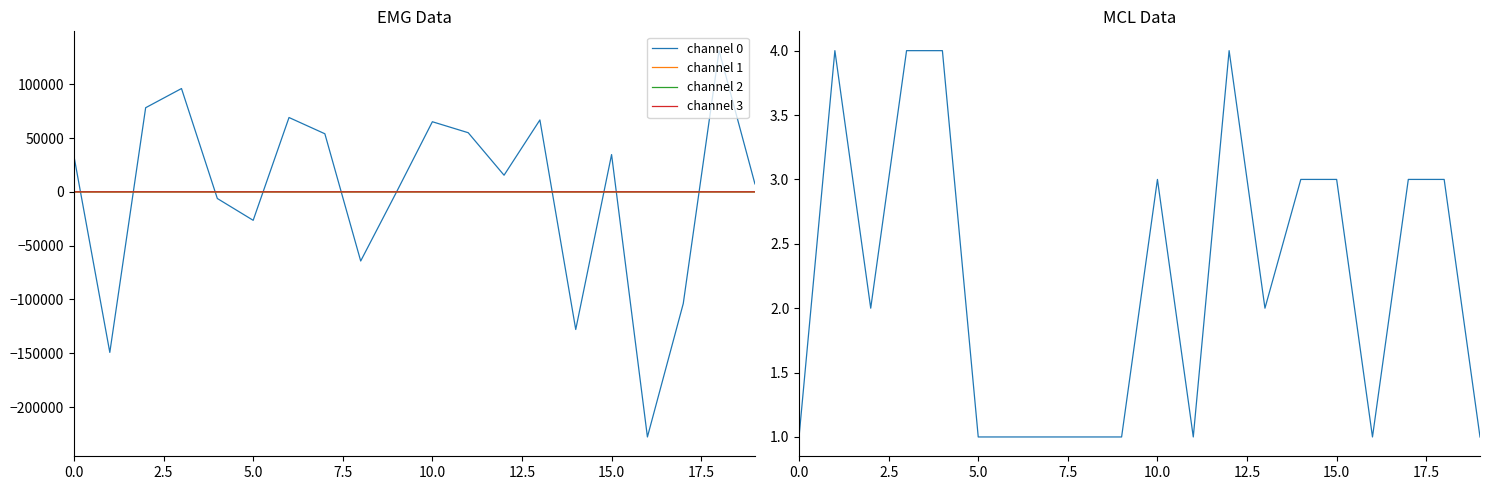

At which label does channel 1 reach its peak?

5.0